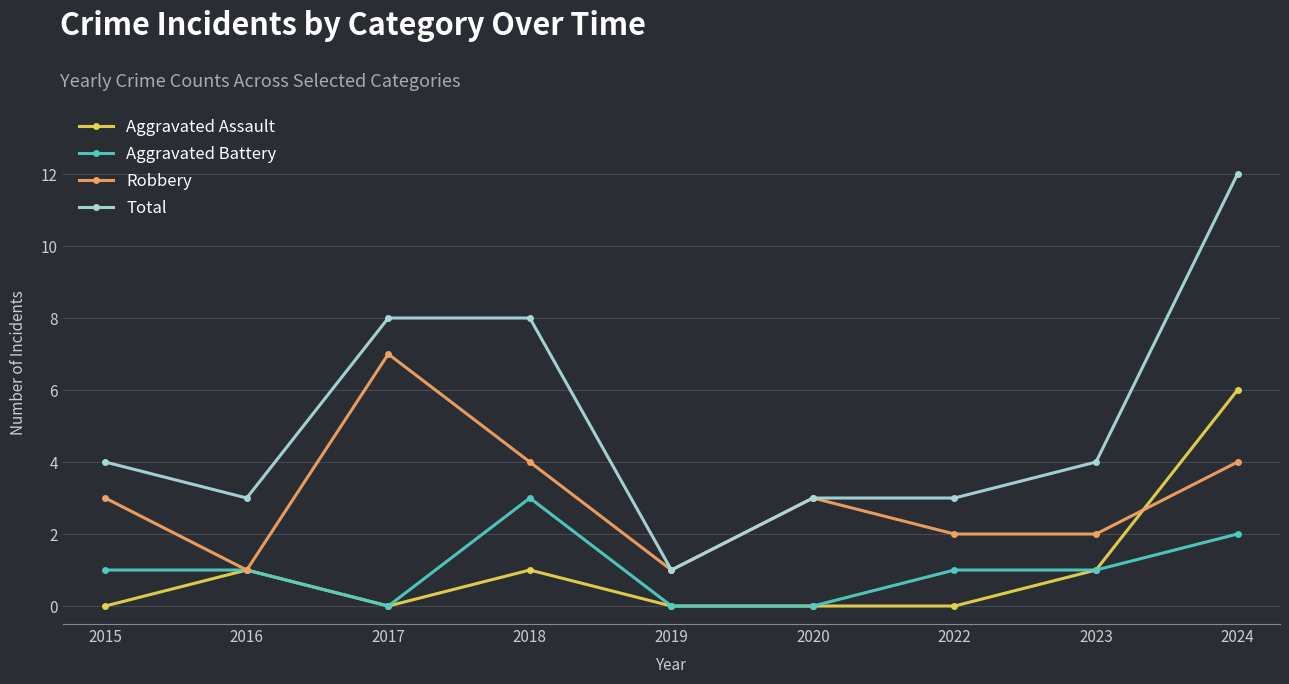

True or false: Total and Aggravated Assault cross at least once.

False